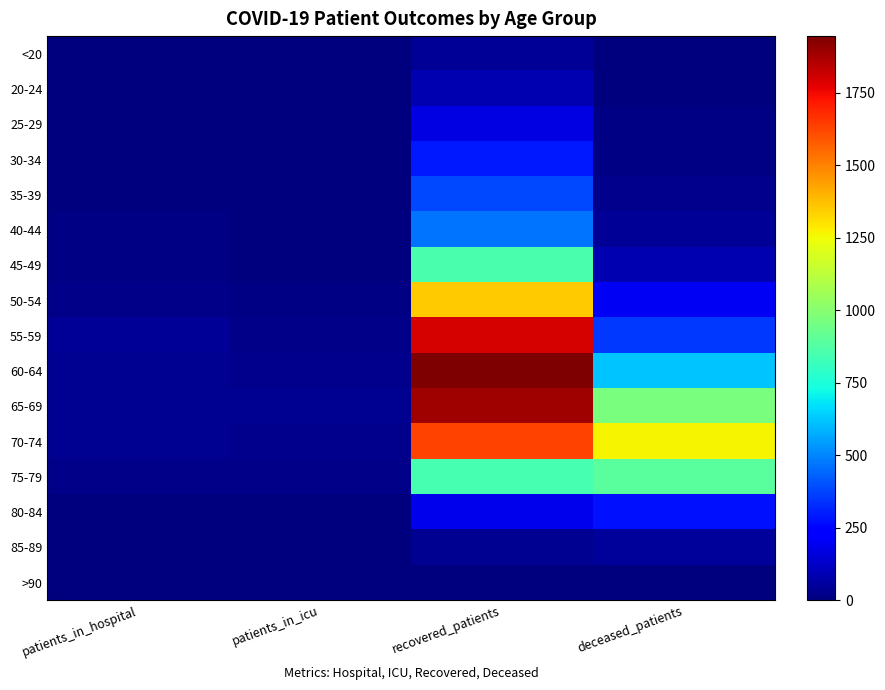

Which series has the widest spread of values?

60-64